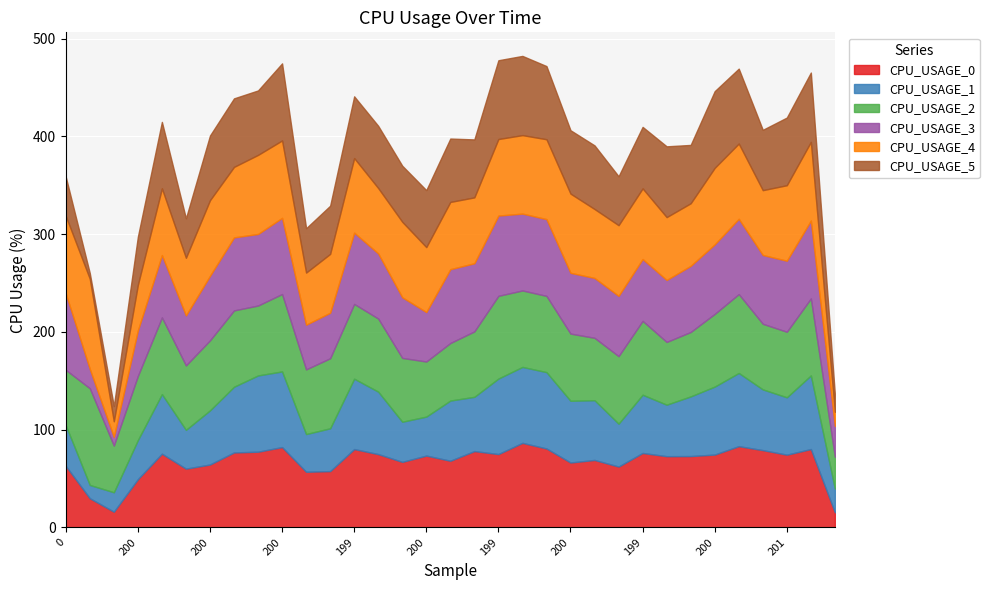

Does the chart display data point markers on the line(s)?

No